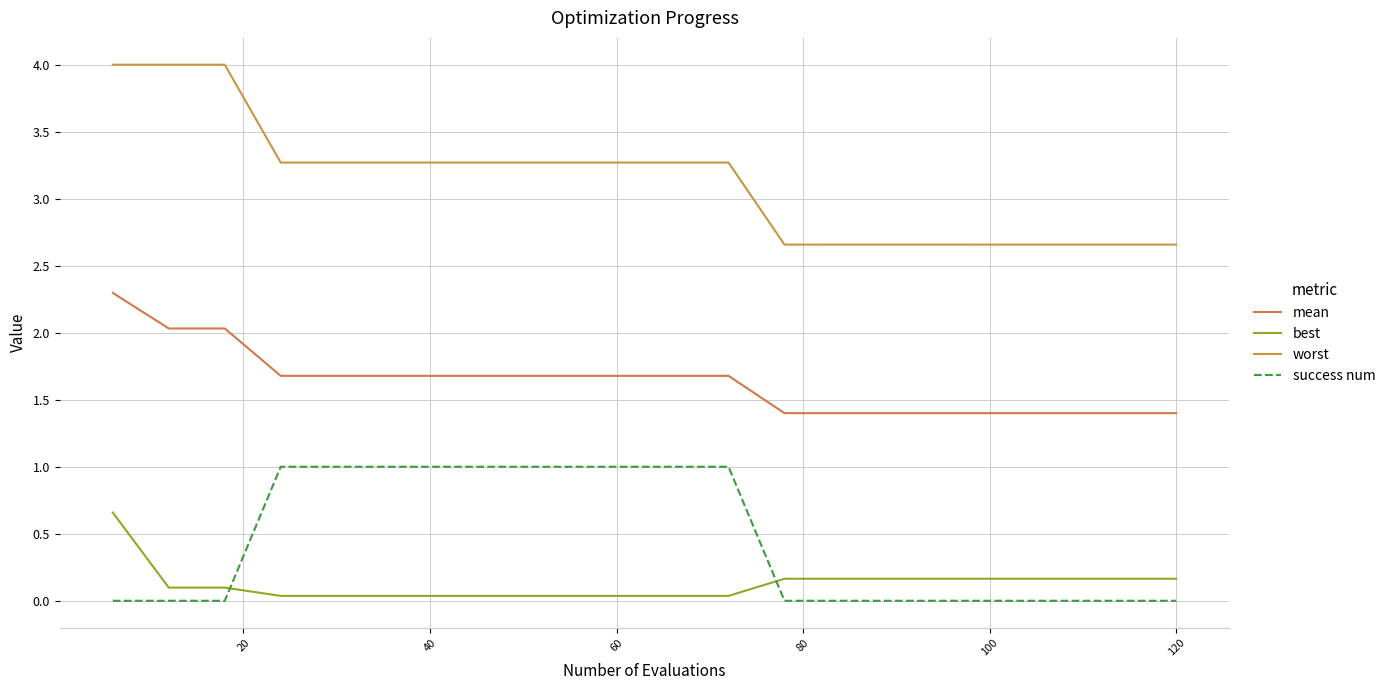

Does the chart display data point markers on the line(s)?

No